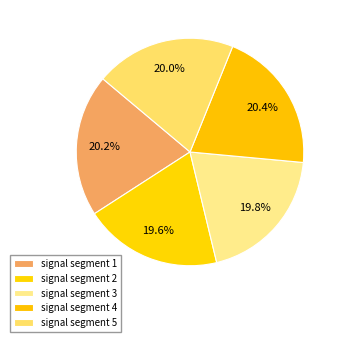

To the nearest percent, what is the combined percentage of signal segment 1 and signal segment 3?

40%